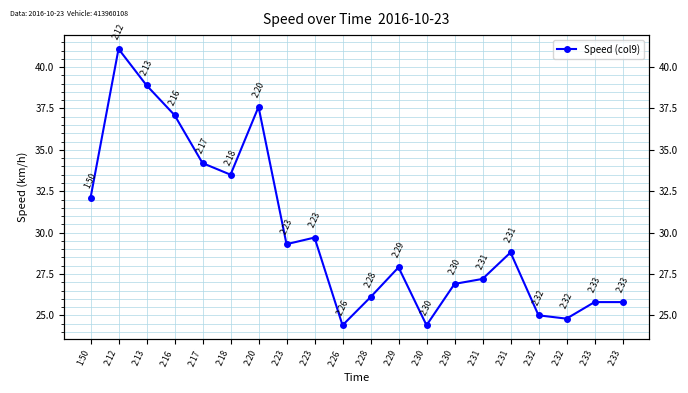

Where does the data first go above 28?

1:50